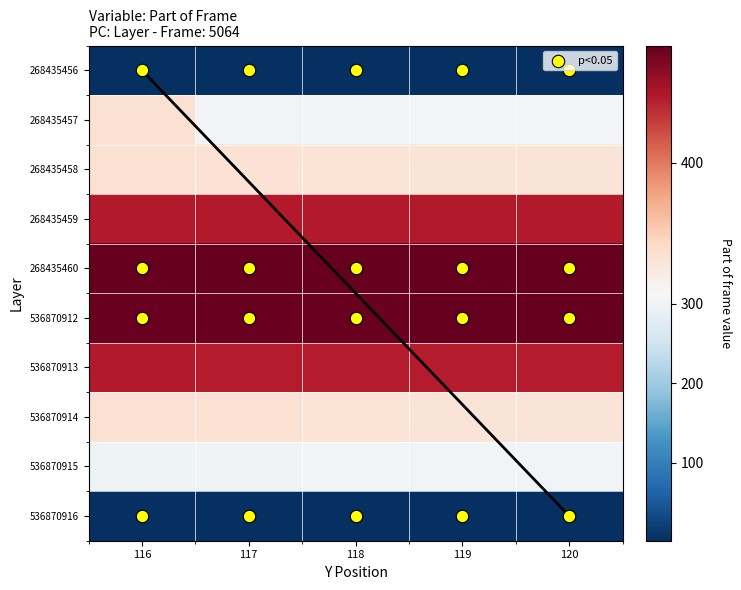

What value does the 536870912 series have at 119?

477